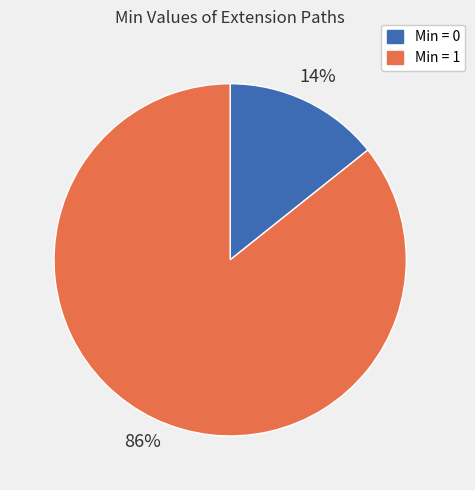

Which category has the smallest portion of the pie?

Min = 0